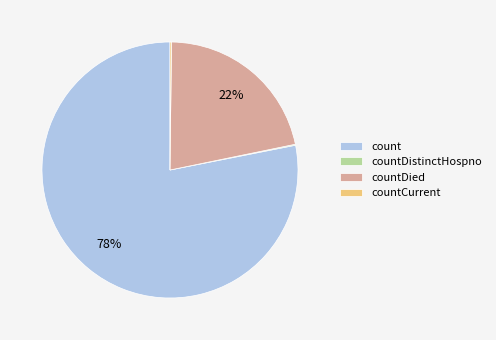

Which category has the biggest portion of the pie?

count